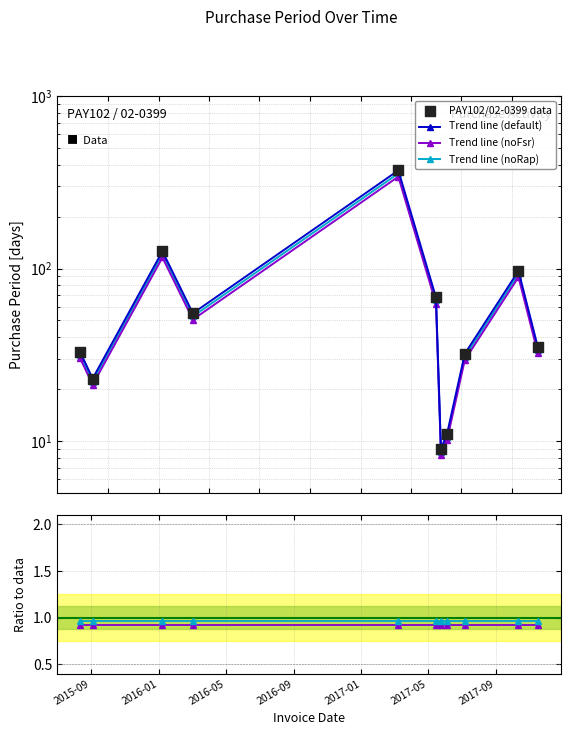

Which series has the largest Y range (max minus min)?

Trend line (default)